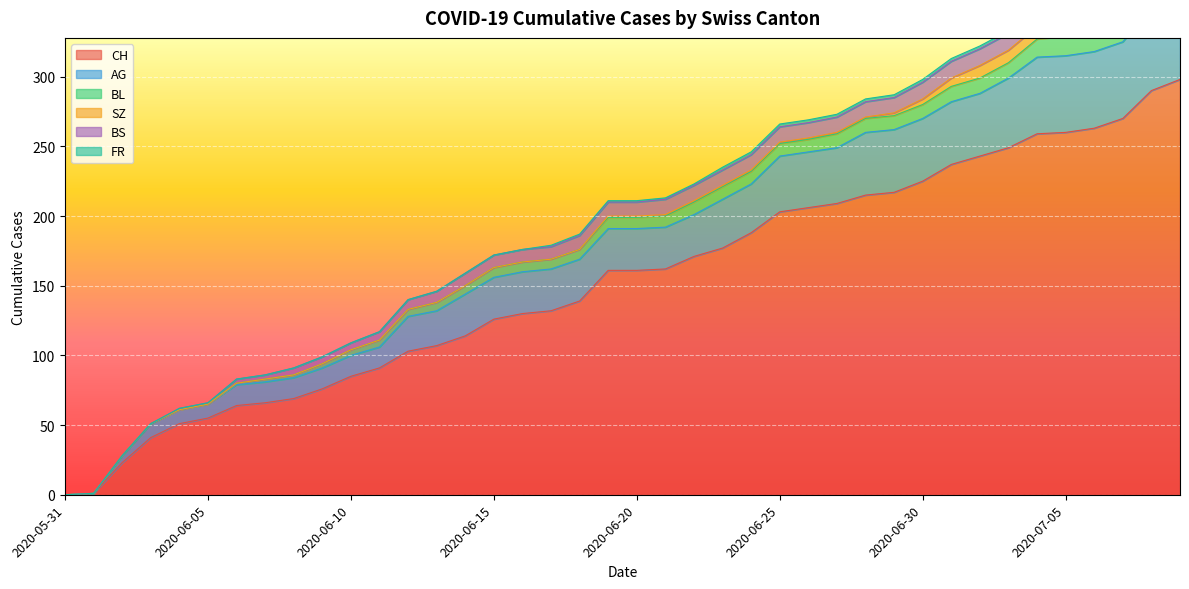

Read the CH value at 2020-06-07, to the nearest 10.

70